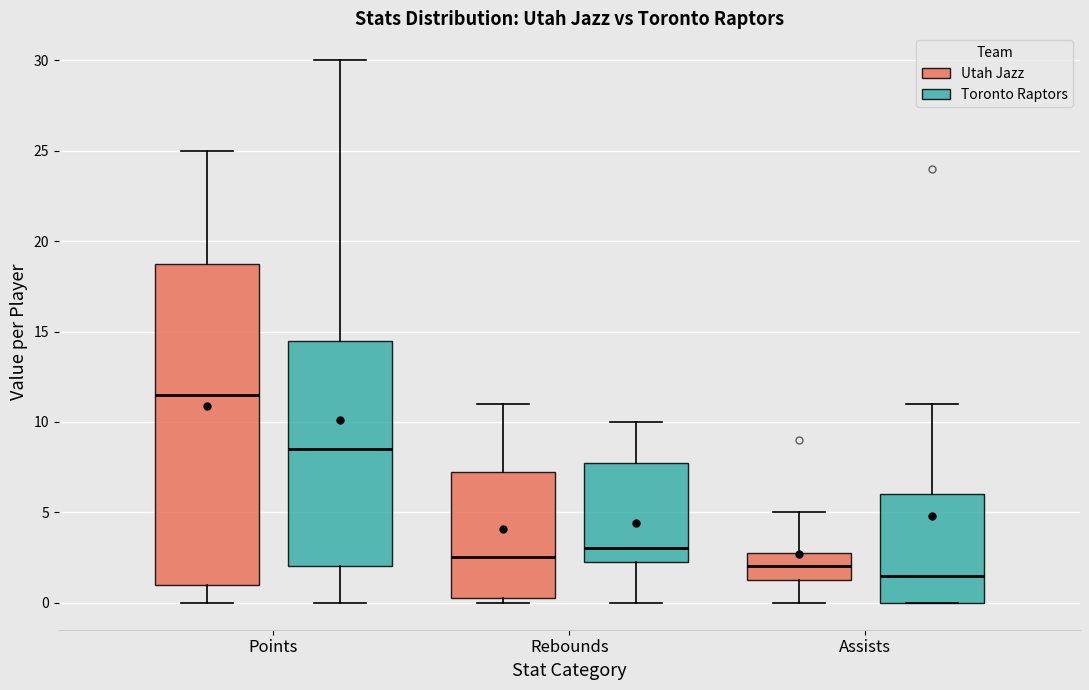

Reading left to right, read every box against the y-axis: the position of its median line, the range the box covers, and the ends of its whiskers. The values are not printed on the chart, so give them approximately, as read against the axis.

Points (Utah Jazz): median 11.5, box 1.0 to 19.0, whiskers 0.0 to 25.0
Points (Toronto Raptors): median 8.5, box 2.0 to 14.5, whiskers 0.0 to 30.0
Rebounds (Utah Jazz): median 2.5, box 0.5 to 7.5, whiskers 0.0 to 11.0
Rebounds (Toronto Raptors): median 3.0, box 2.5 to 8.0, whiskers 0.0 to 10.0
Assists (Utah Jazz): median 2.0, box 1.5 to 3.0, whiskers 0.0 to 5.0
Assists (Toronto Raptors): median 1.5, box 0.0 to 6.0, whiskers 0.0 to 11.0